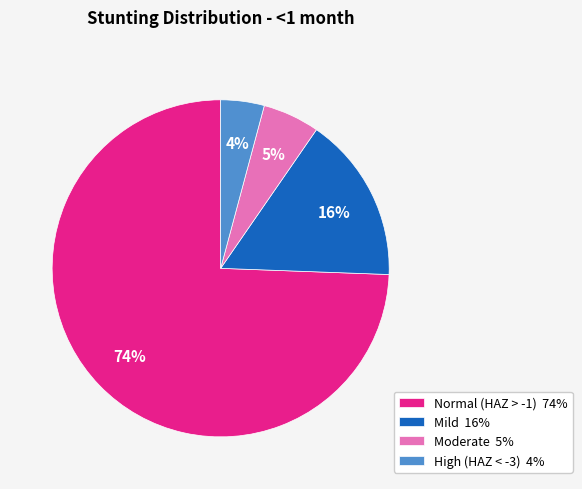

Is the sum of Normal (HAZ > -1) and High (HAZ < -3) greater than half?

Yes